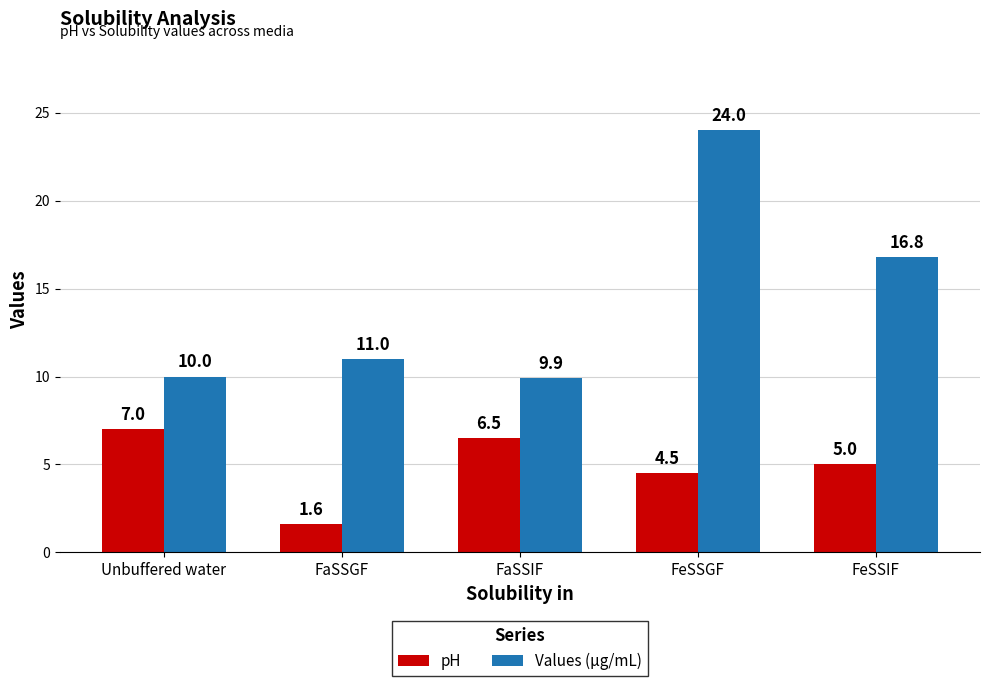

True or false: pH has a value of 4.2 at FaSSIF.

False